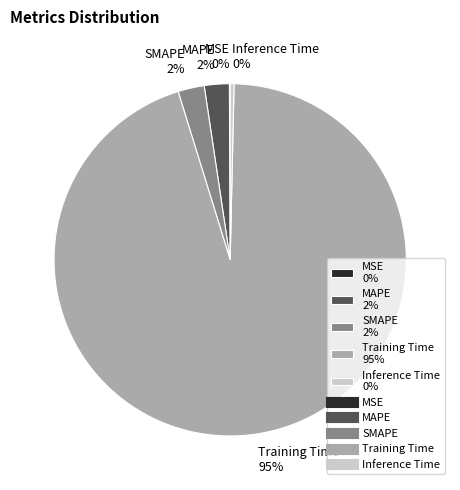

Combined, do Inference Time 0% and Training Time 95% account for over 50%?

Yes